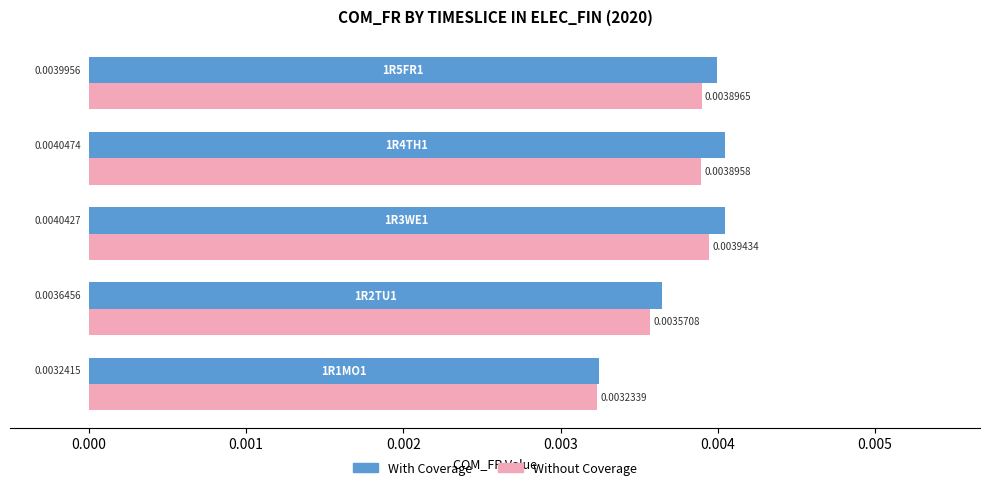

List the series in order of their peak value, highest first.

With Coverage, Without Coverage